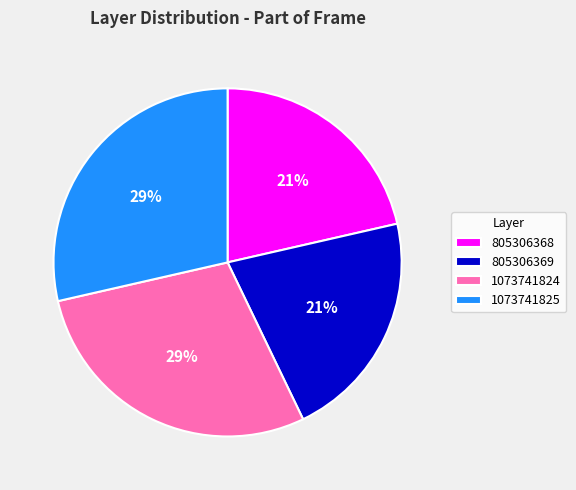

How many segments does this pie chart have?

4